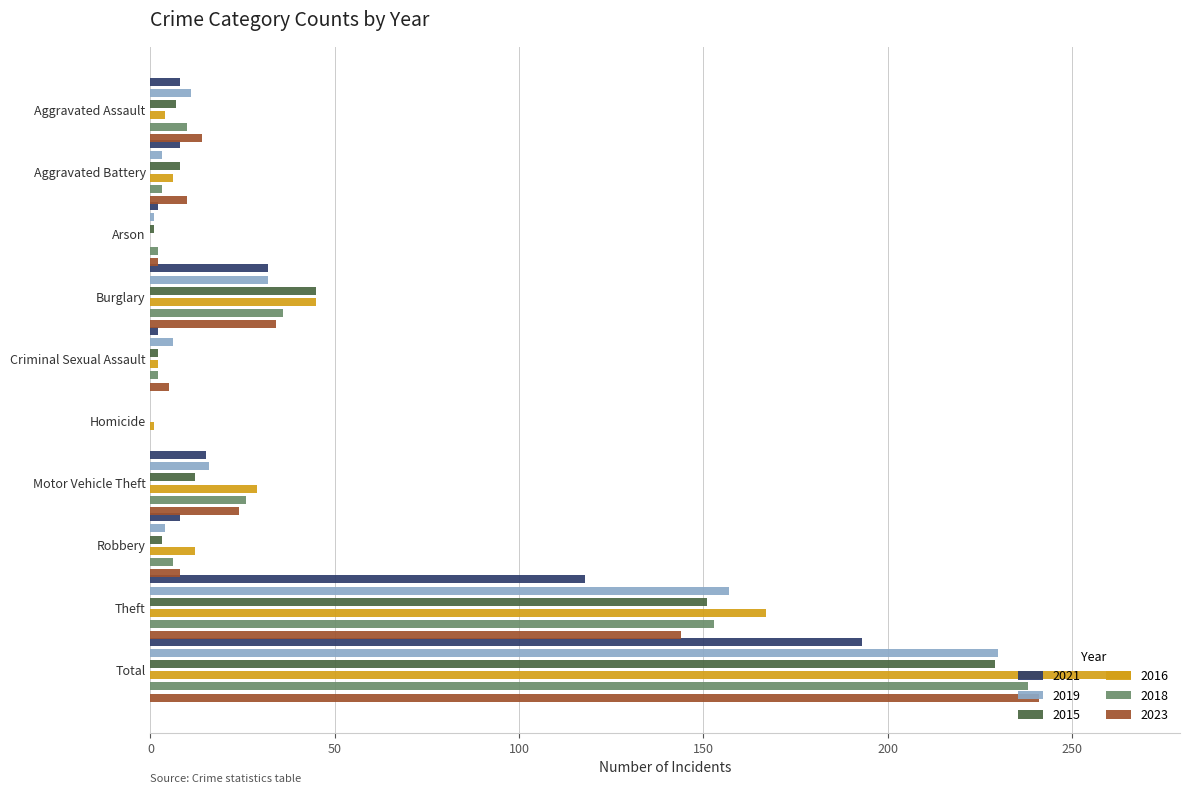

What are all the series names shown in the legend?

2021, 2019, 2015, 2016, 2018, 2023